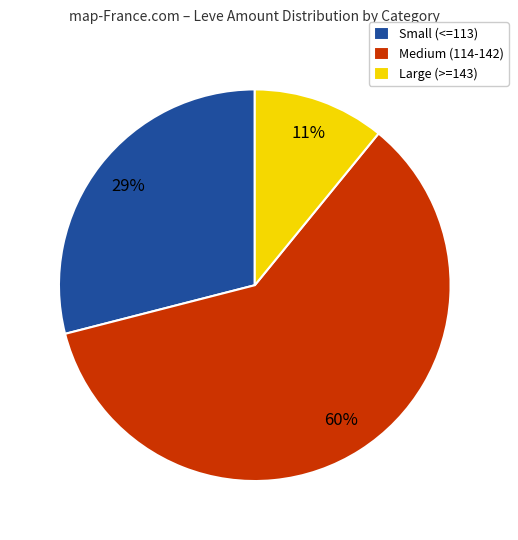

Between Large (>=143) and Medium (114-142), which is larger?

Medium (114-142)